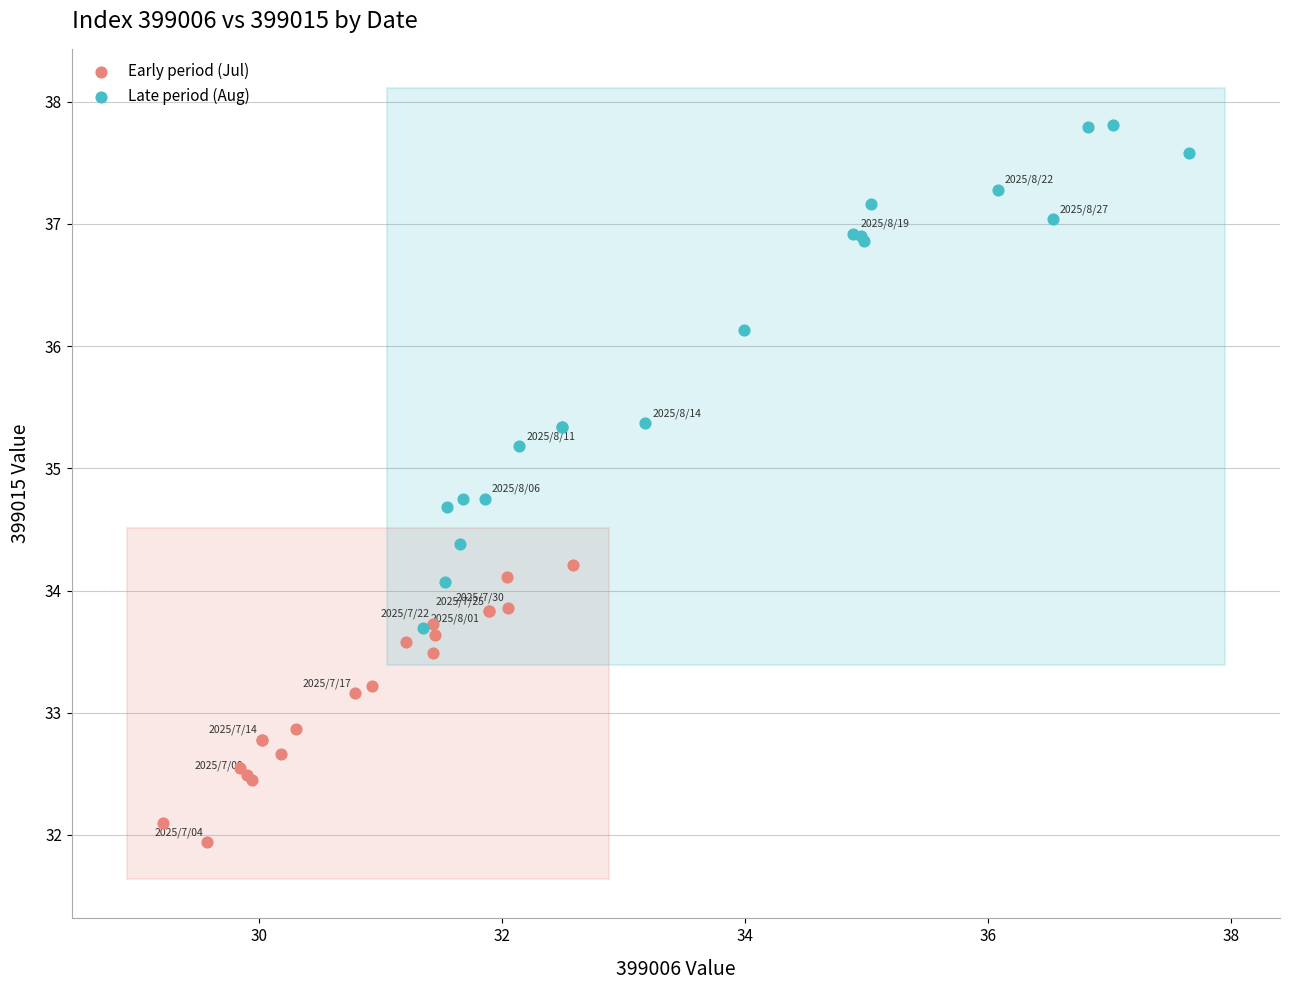

Which series has the widest spread of Y values?

Late period (Aug)